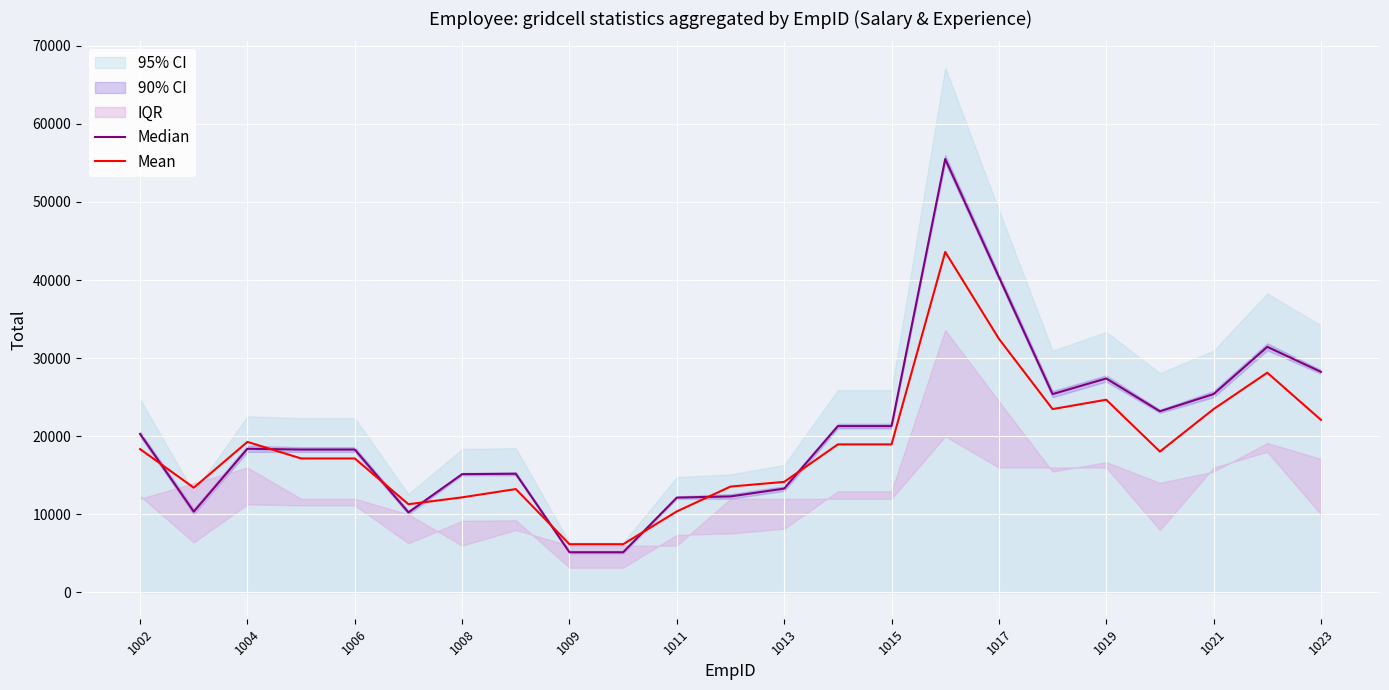

The value of Mean at 1008 is 12180. True or false?

True